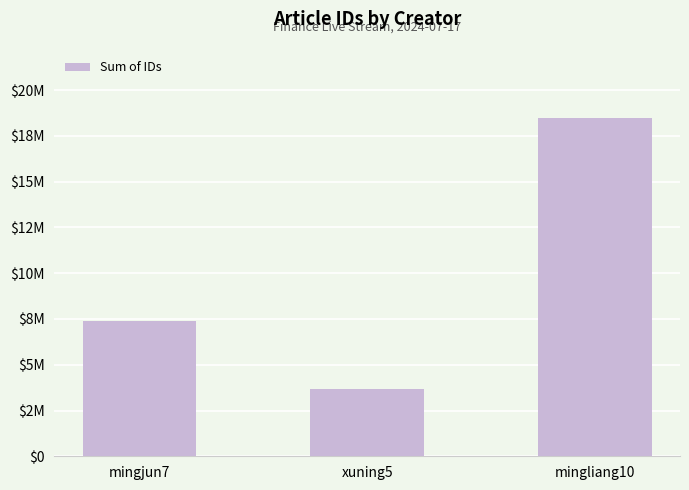

Rank the categories by value from lowest to highest.

xuning5, mingjun7, mingliang10